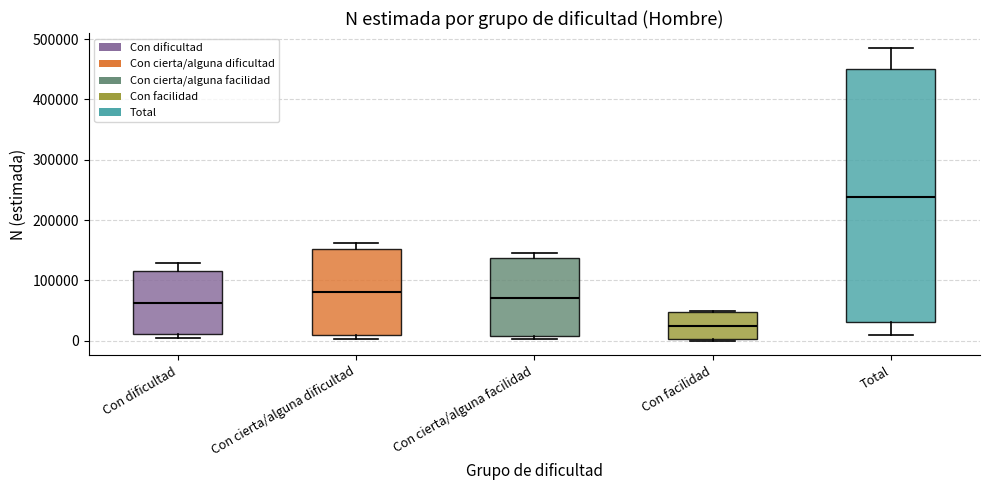

Reading left to right, read every box against the y-axis: the position of its median line, the range the box covers, and the ends of its whiskers. The values are not printed on the chart, so give them approximately, as read against the axis.

Con dificultad: median 60000, box 10000 to 110000, whiskers 0 to 130000
Con cierta/alguna dificultad: median 80000, box 10000 to 150000, whiskers 0 to 160000
Con cierta/alguna facilidad: median 70000, box 10000 to 140000, whiskers 0 to 140000 (just above the box's upper edge)
Con facilidad: median 20000, box 0 to 50000, whiskers 0 to 50000
Total: median 240000, box 30000 to 450000, whiskers 10000 to 490000